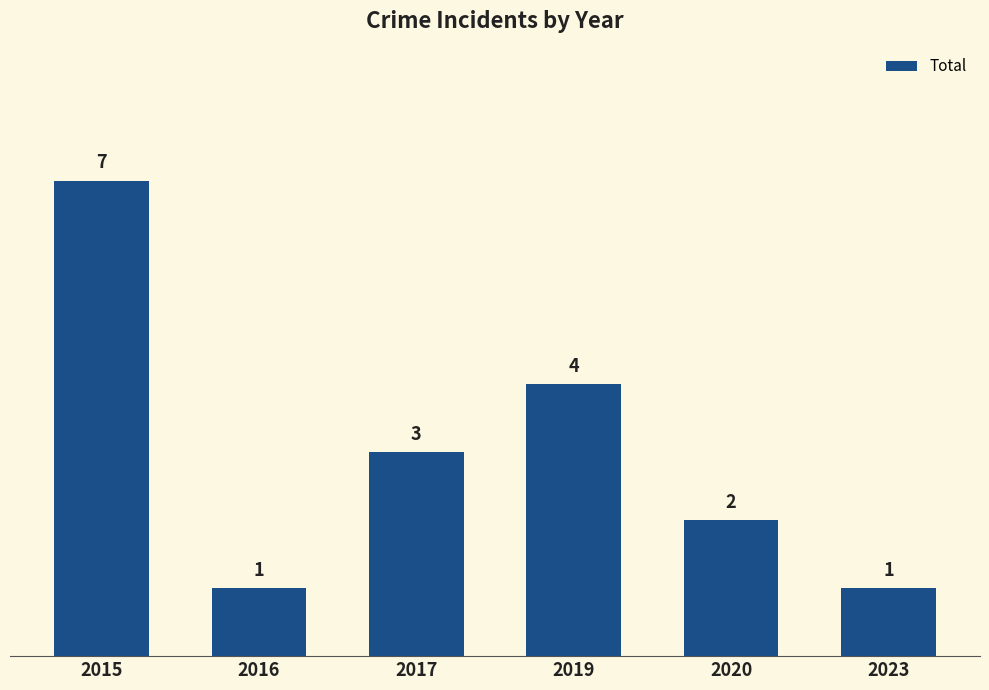

Does the chart contain any negative values?

No